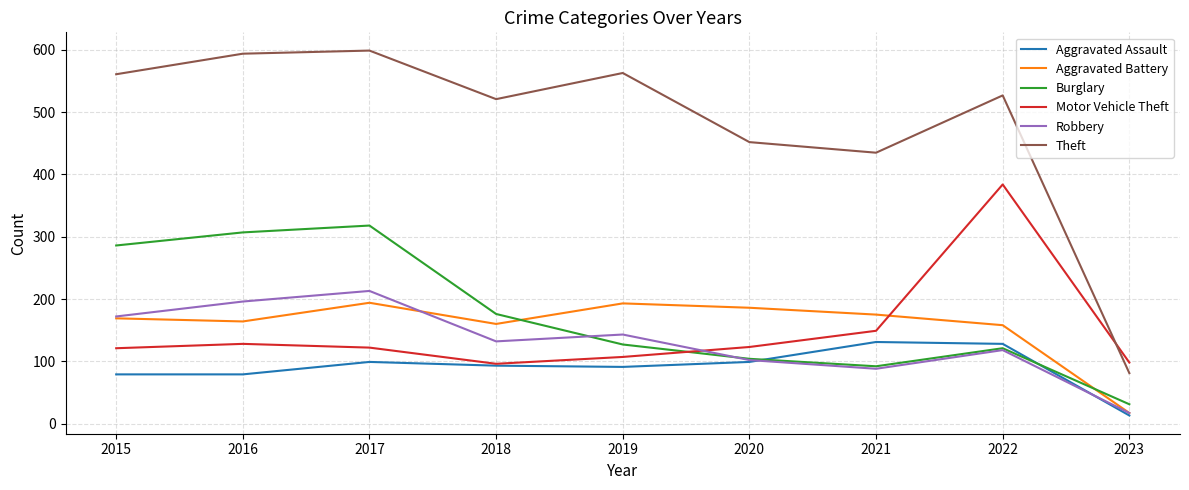

Which series changed the most between 2017 and 2020?

Burglary